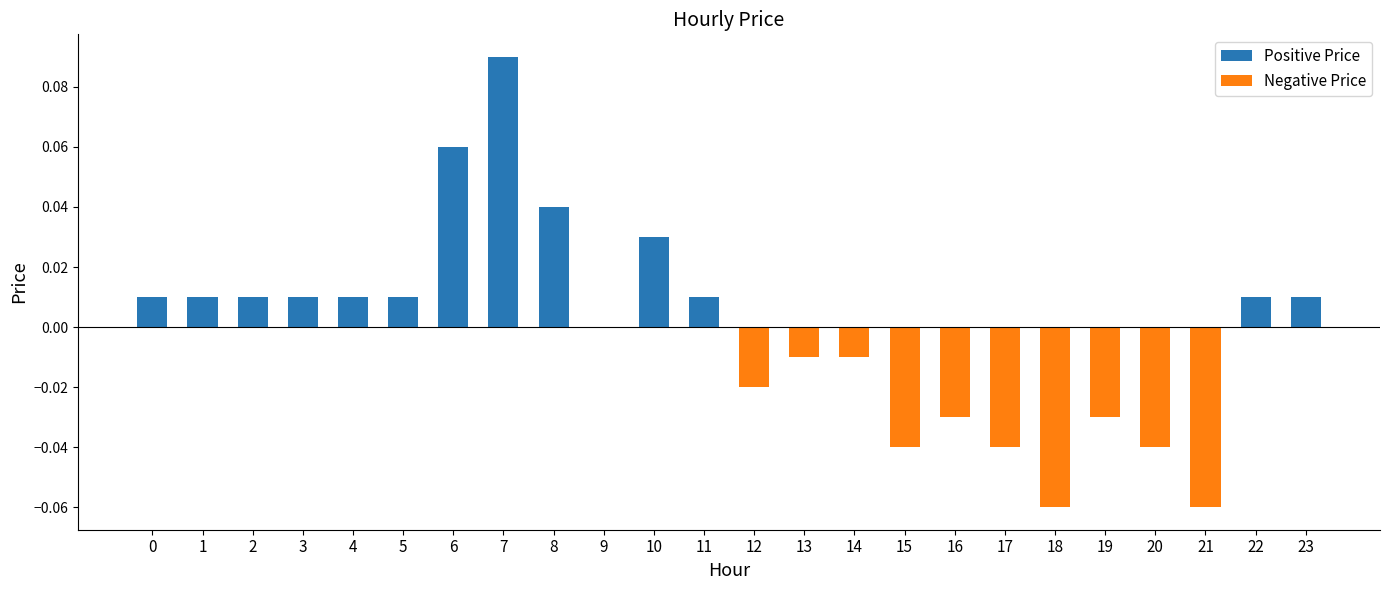

What is the sum of all Negative Price values?

-0.3